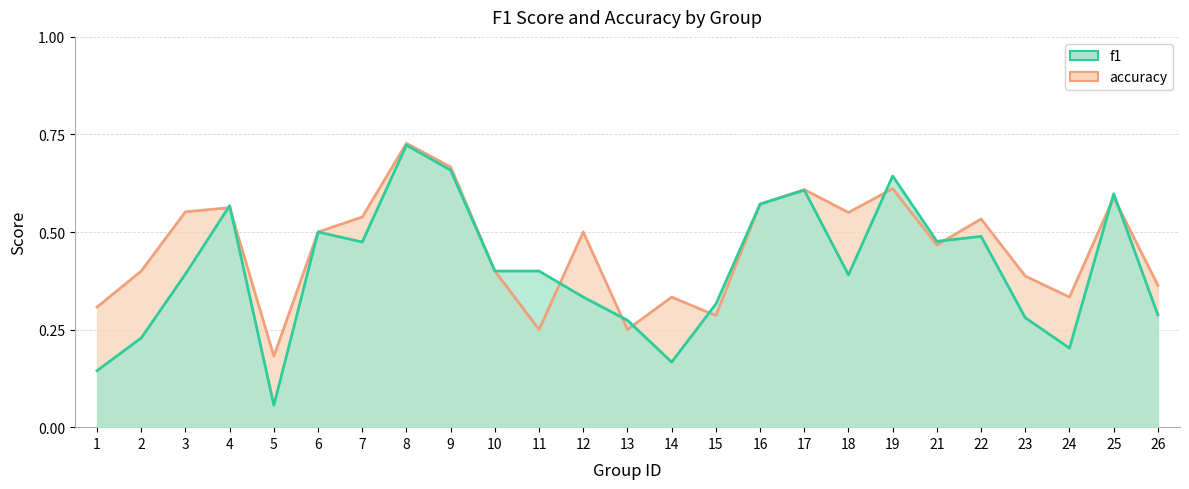

List the labels in order of accuracy value, smallest first.

5, 11, 13, 15, 1, 14, 24, 26, 23, 2, 10, 21, 6, 12, 22, 7, 18, 3, 4, 16, 25, 17, 19, 9, 8